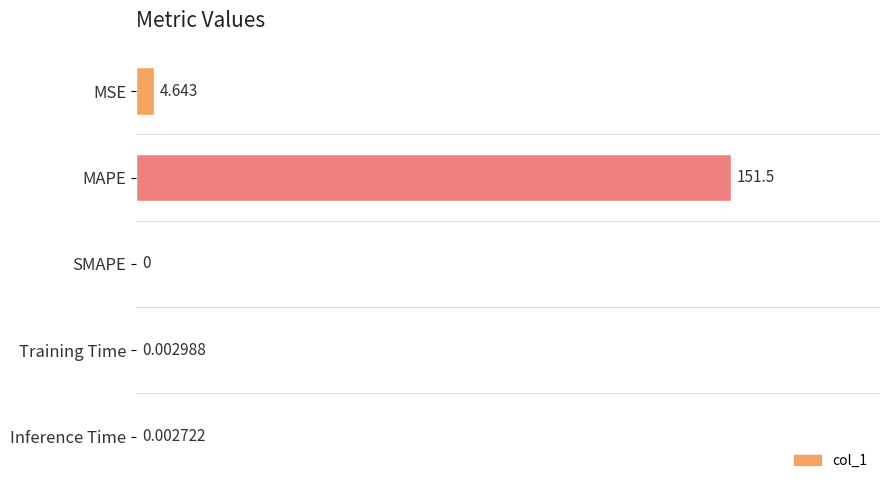

Which label corresponds to the largest value in the chart?

MAPE